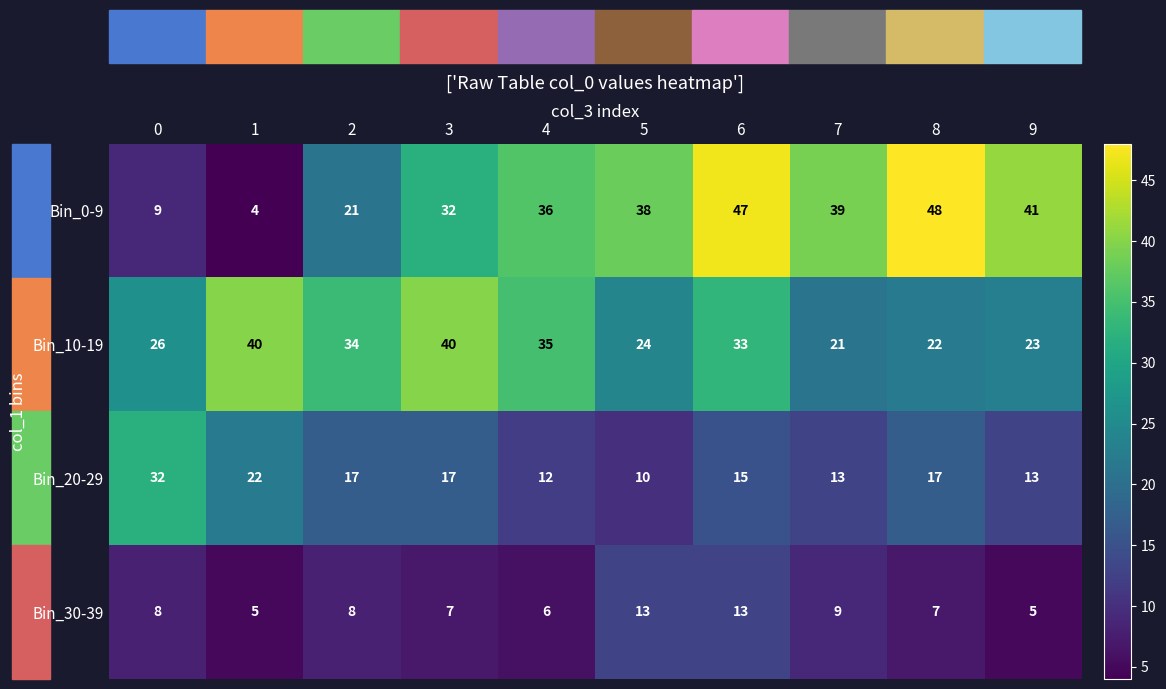

What is the difference between the maximum and minimum values in the Bin_30-39 series?

8